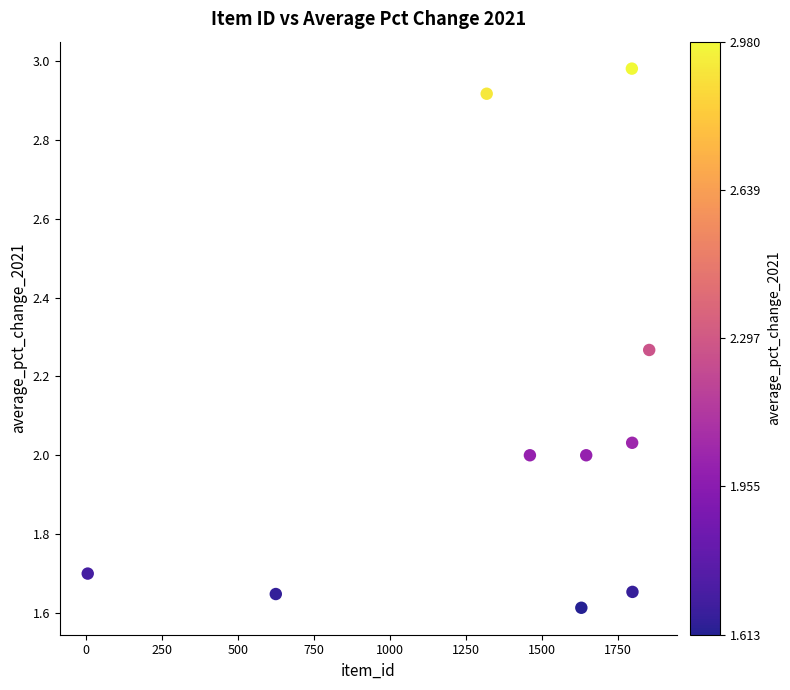

What is the average X value?

1392.4